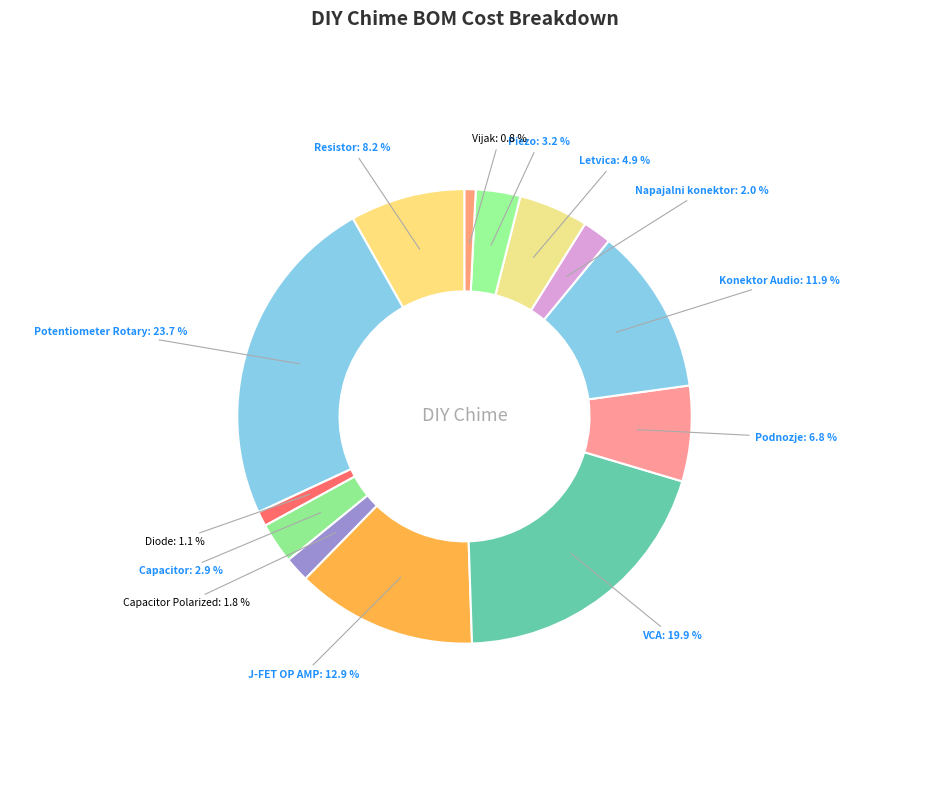

How many segments does this pie chart have?

13